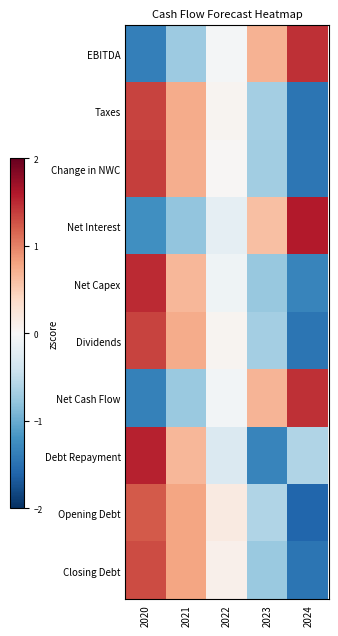

At which category is the sum across all series the highest?

2020